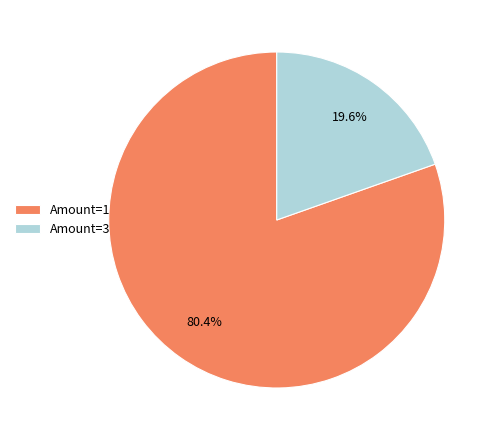

How many slices are in this pie chart?

2